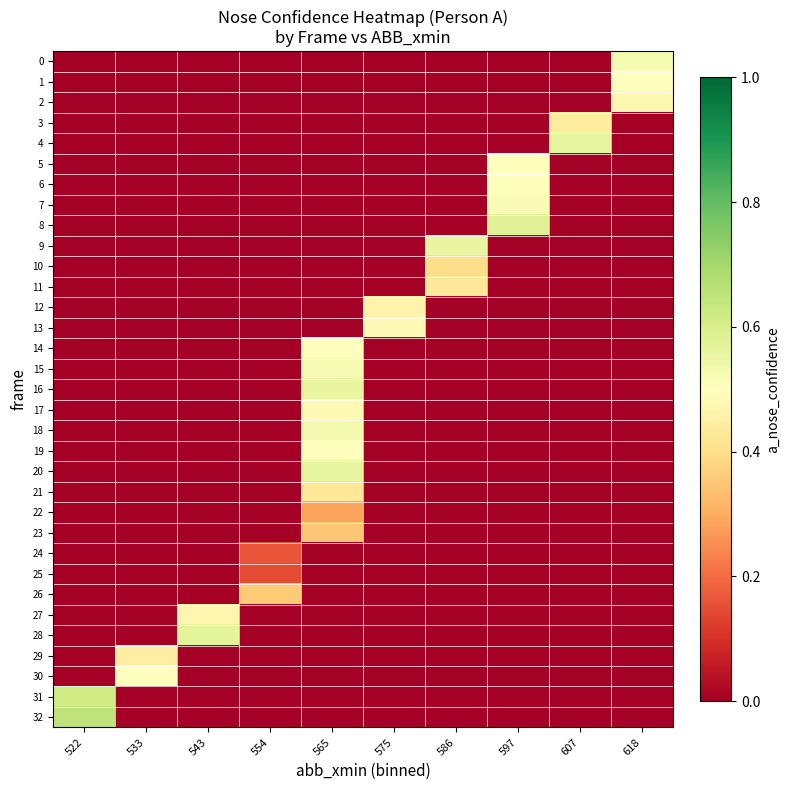

Which series changed the most between 554 and 565?

20